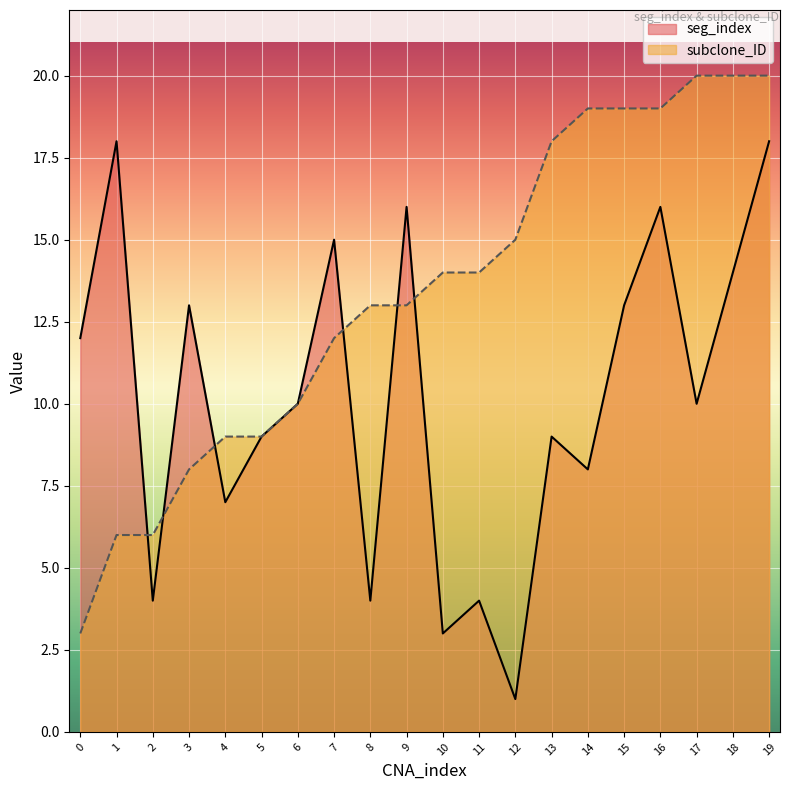

At which category does seg_index reach its first local peak?

1